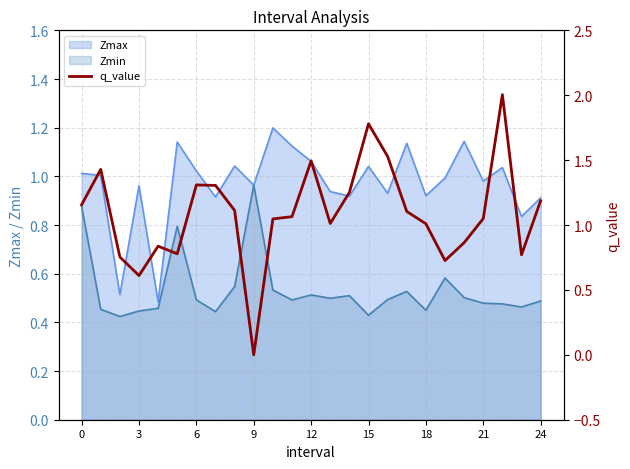

True or false: there are more than 1 points higher than both neighbors.

True